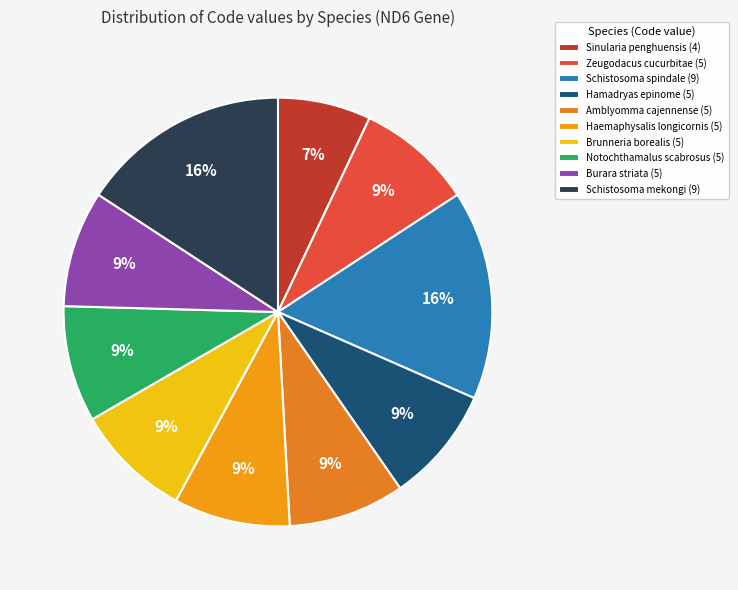

What is the ratio of the value at Brunneria borealis to the value at Zeugodacus cucurbitae?

1.0